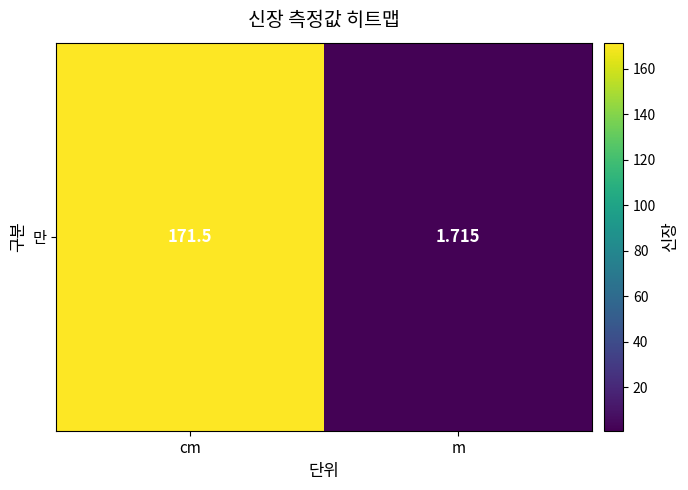

What is the maximum value shown in the chart?

171.5